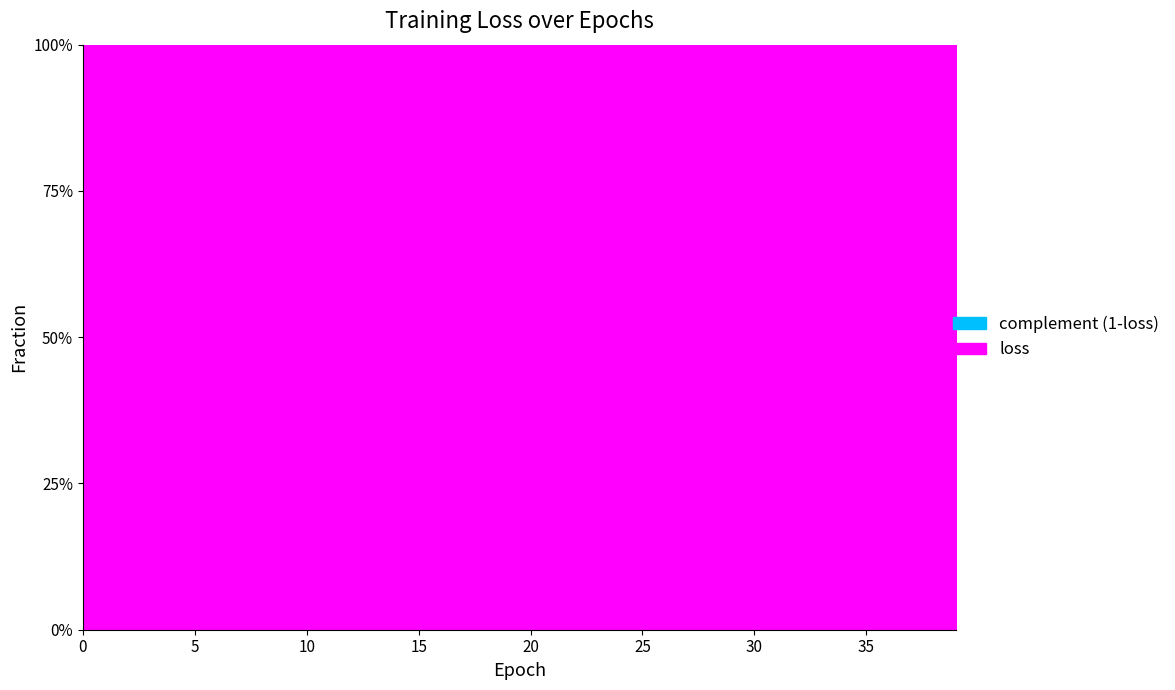

Where is the first local maximum?

5